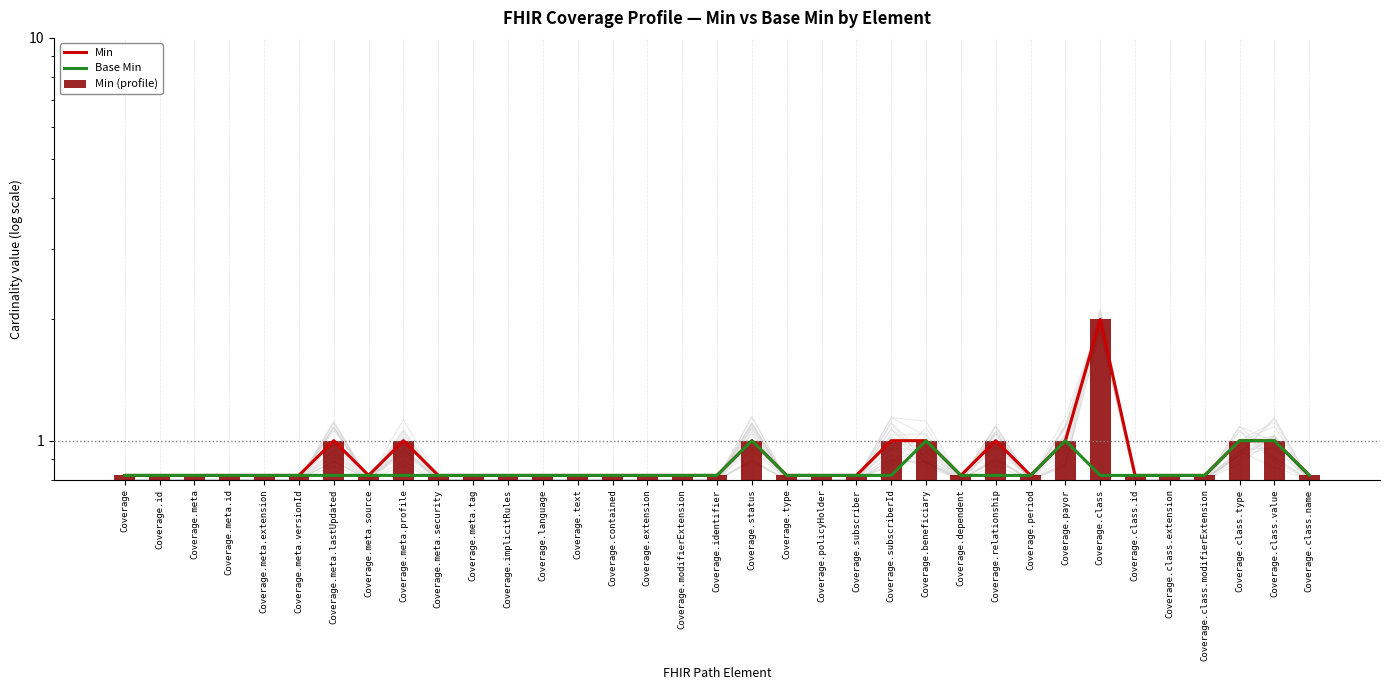

Does the chart contain any negative values?

No